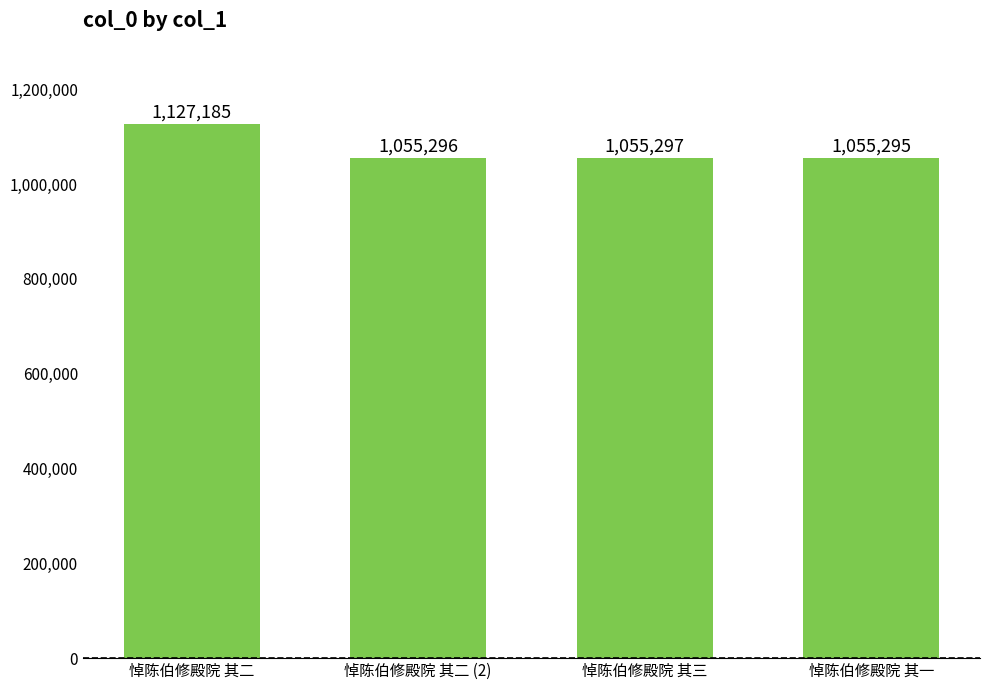

What is the difference between the second highest and minimum values?

2